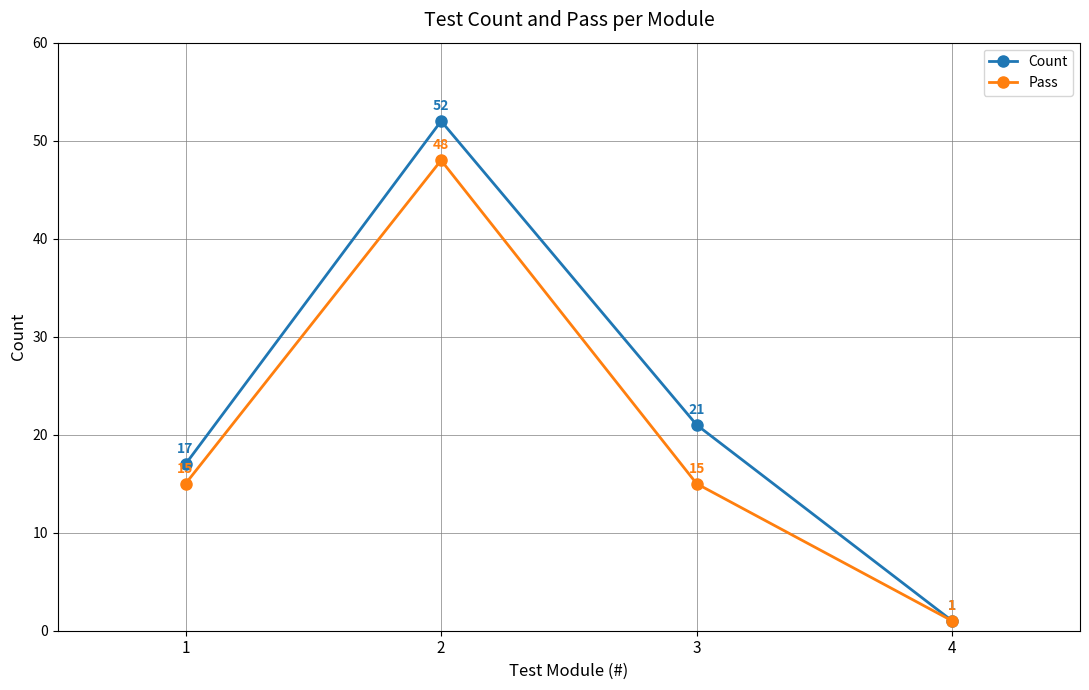

List the series in order of their overall mean, lowest first.

Pass, Count